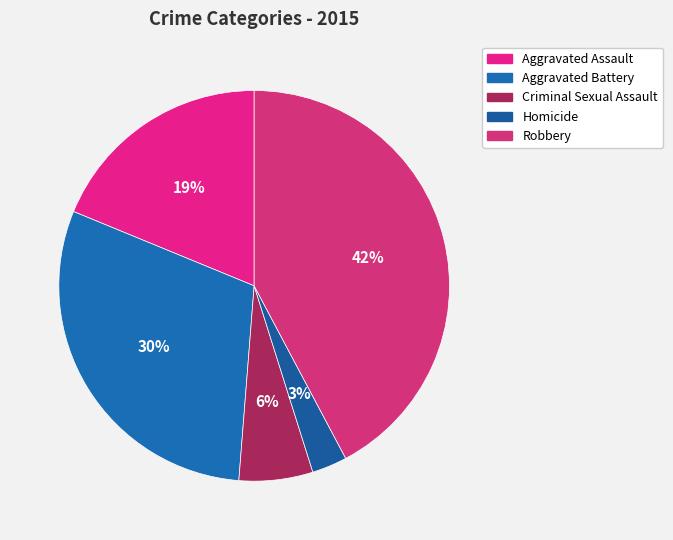

To the nearest percent, what portion does Robbery represent?

42%